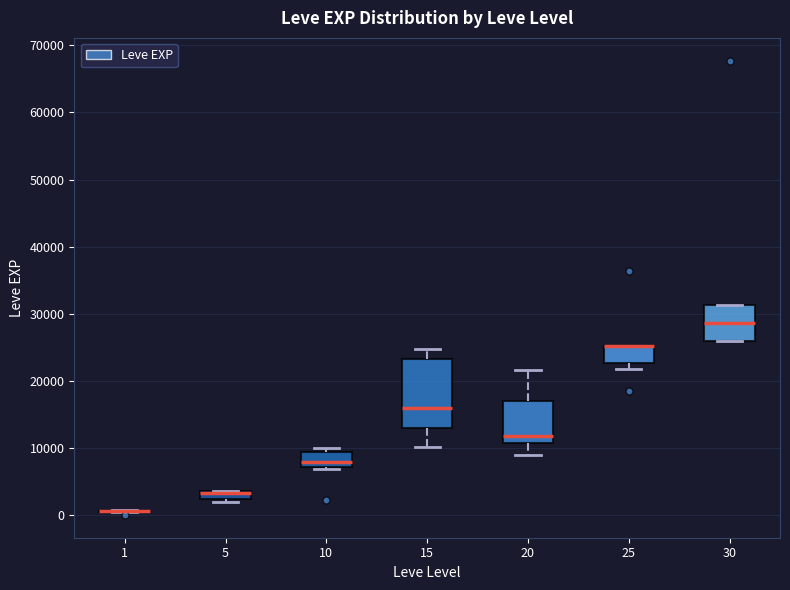

Comparing the boxes themselves (not the whiskers), which one is the tallest?

15